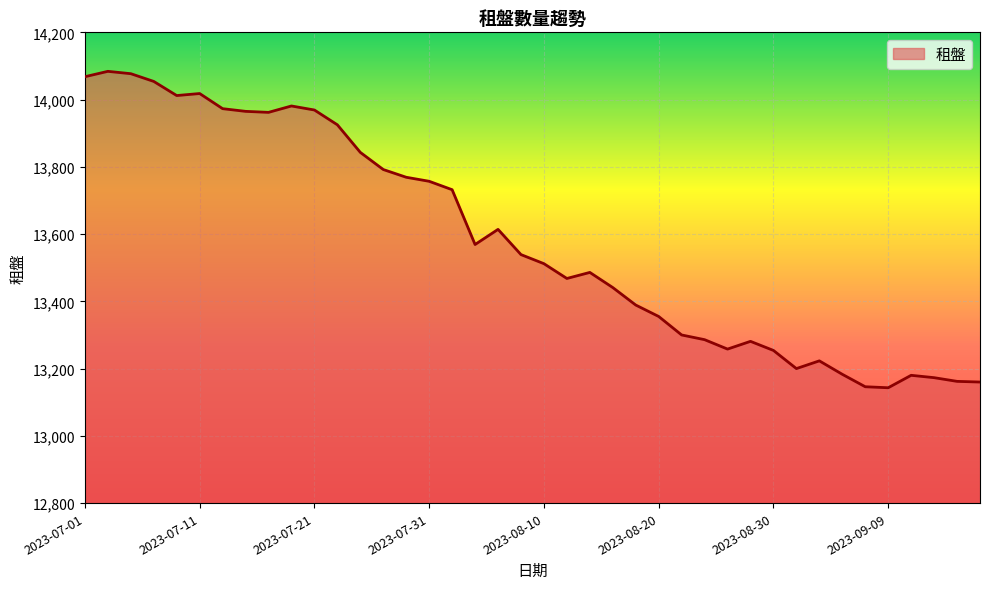

How many series are shown in this chart?

1